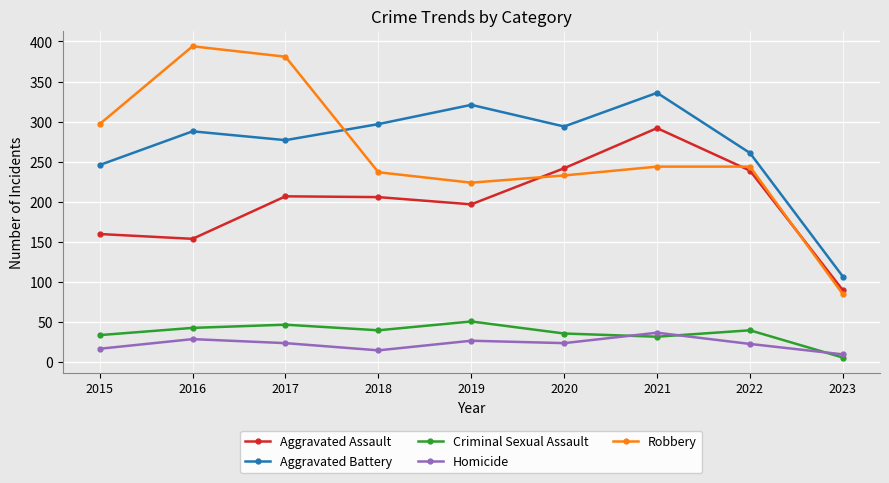

How many values in the Robbery series are below 244?

4